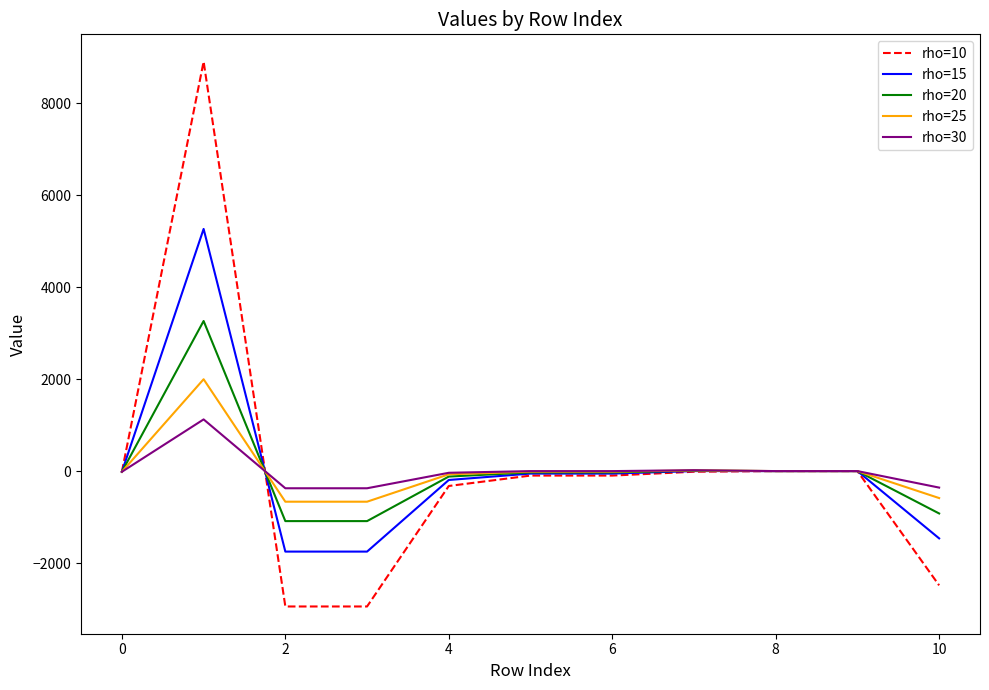

Rank the series by their maximum value, from highest to lowest.

rho=10, rho=15, rho=20, rho=25, rho=30